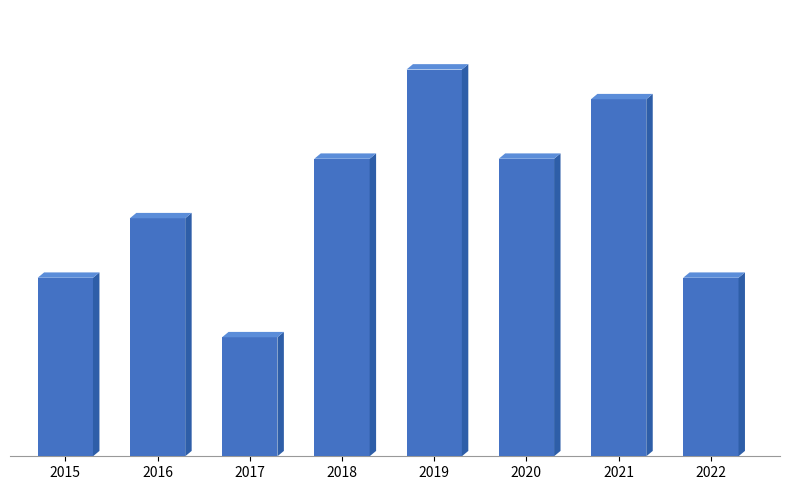

Reading left to right, what are all the values shown in this chart?

6	8	4	10	13	10	12	6